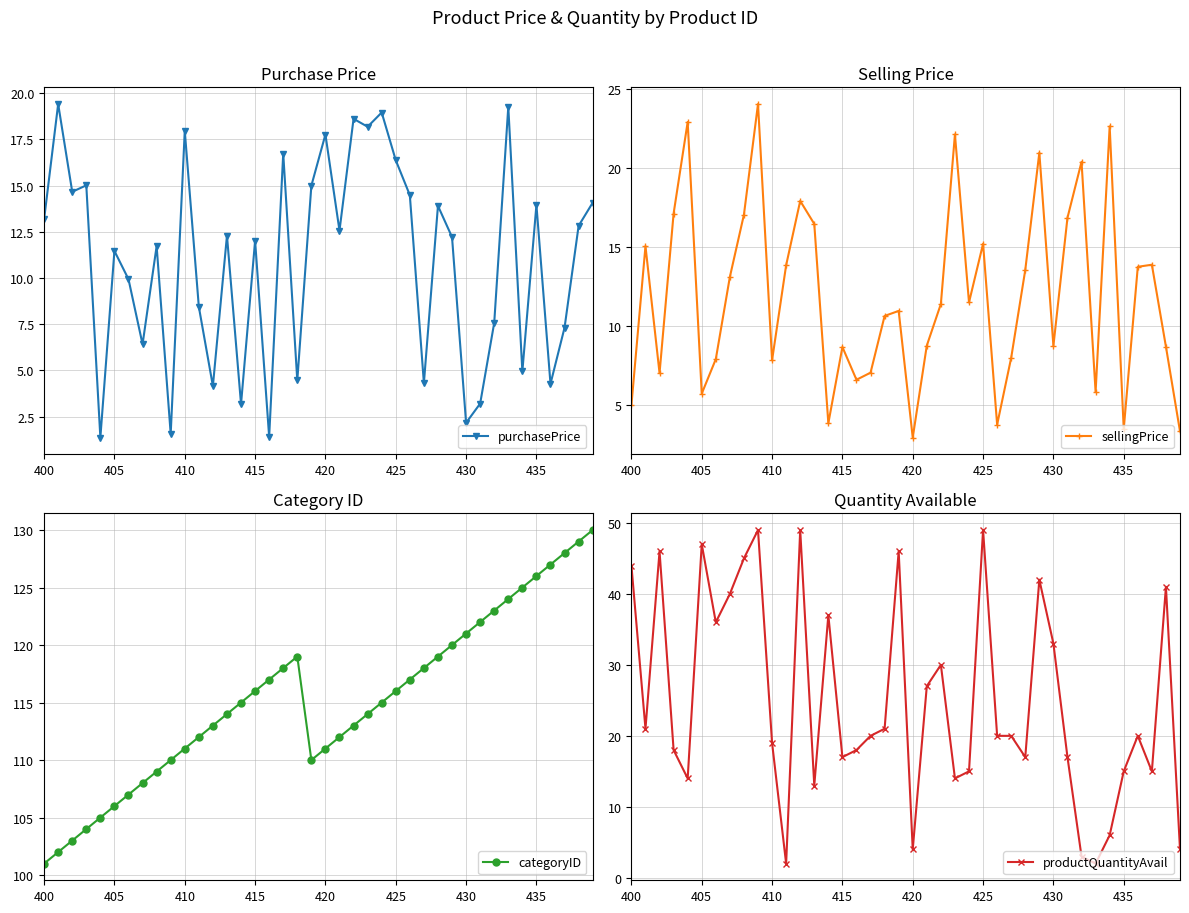

Reading left to right, what are all the values shown in this chart?

purchasePrice: 13.2	19.4	14.7	15.0	1.4	11.5	9.9	6.4	11.7	1.6	18.0	8.4	4.2	12.3	3.2	12.0	1.4	16.7	4.5	15.0	17.8	12.6	18.6	18.2	18.9	16.4	14.5	4.3	13.9	12.2	2.2	3.2	7.6	19.3	4.9	13.9	4.3	7.3	12.8	14.1
sellingPrice: 5.0	15.1	7.0	17.1	22.9	5.7	7.9	13.1	17.1	24.1	7.8	13.8	17.9	16.5	3.8	8.7	6.6	7.0	10.6	10.9	2.9	8.7	11.4	22.1	11.5	15.2	3.7	8.0	13.5	21.0	8.7	16.9	20.4	5.8	22.6	3.4	13.7	13.9	8.7	3.3
categoryID: 101.0	102.0	103.0	104.0	105.0	106.0	107.0	108.0	109.0	110.0	111.0	112.0	113.0	114.0	115.0	116.0	117.0	118.0	119.0	110.0	111.0	112.0	113.0	114.0	115.0	116.0	117.0	118.0	119.0	120.0	121.0	122.0	123.0	124.0	125.0	126.0	127.0	128.0	129.0	130.0
productQuantityAvail: 44.0	21.0	46.0	18.0	14.0	47.0	36.0	40.0	45.0	49.0	19.0	2.0	49.0	13.0	37.0	17.0	18.0	20.0	21.0	46.0	4.0	27.0	30.0	14.0	15.0	49.0	20.0	20.0	17.0	42.0	33.0	17.0	3.0	2.0	6.0	15.0	20.0	15.0	41.0	4.0